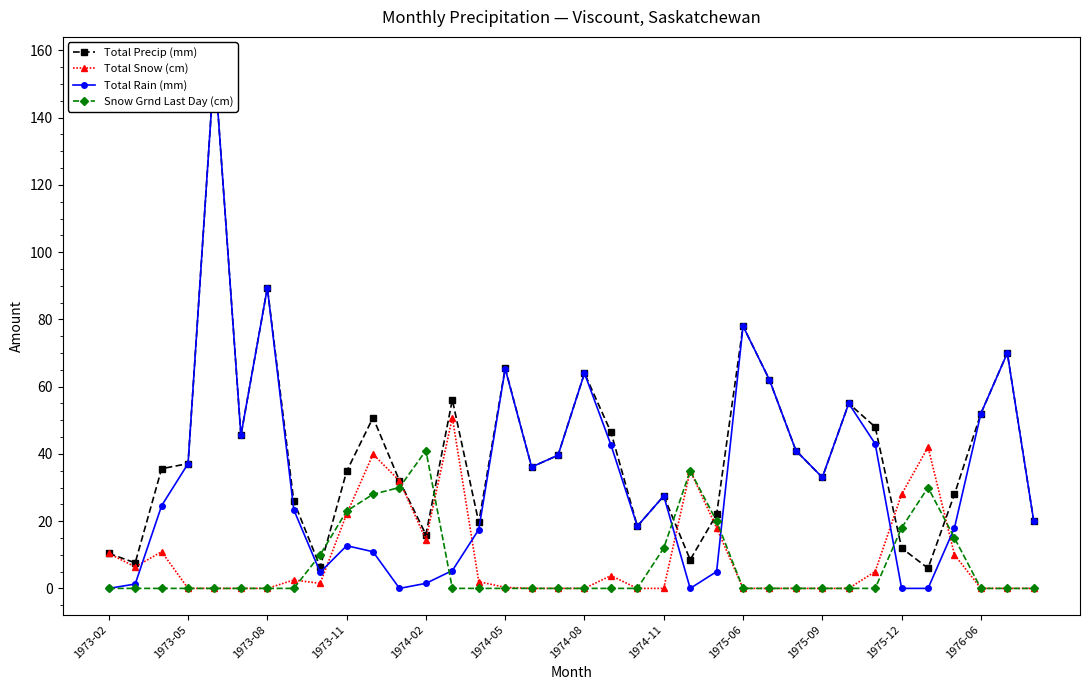

True or false: Total Precip (mm) has more than 1 interior local peaks.

True